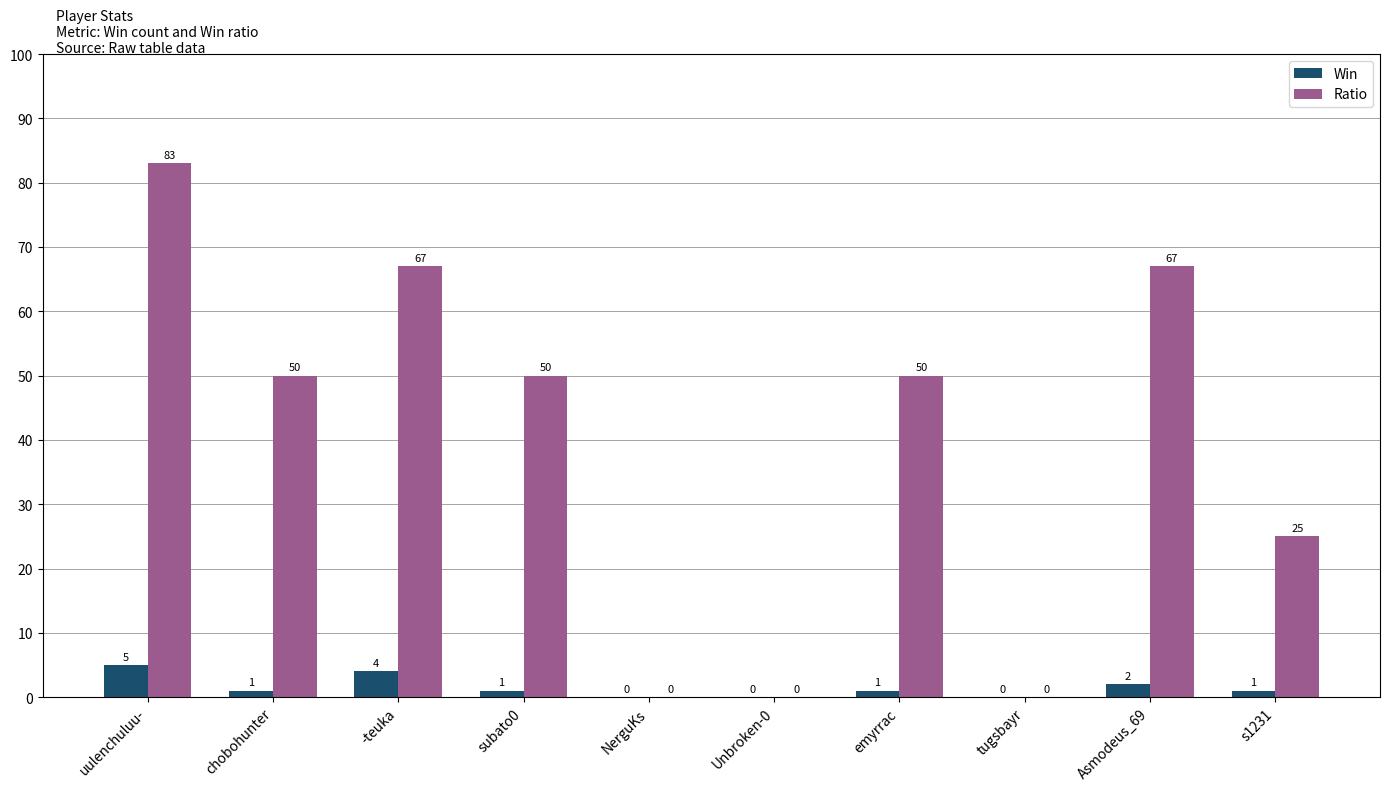

How many Win values are between 0 and 2?

8